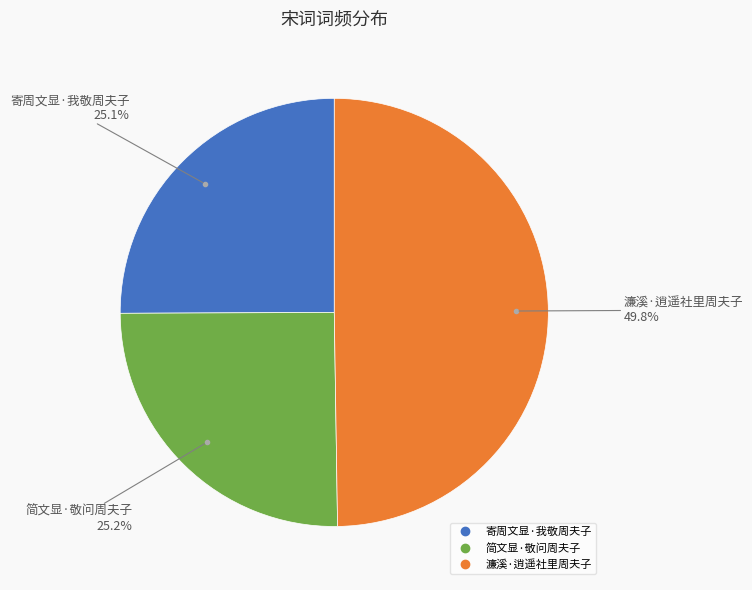

True or false: 简文显·敬问周夫子 accounts for 25% of the total.

True